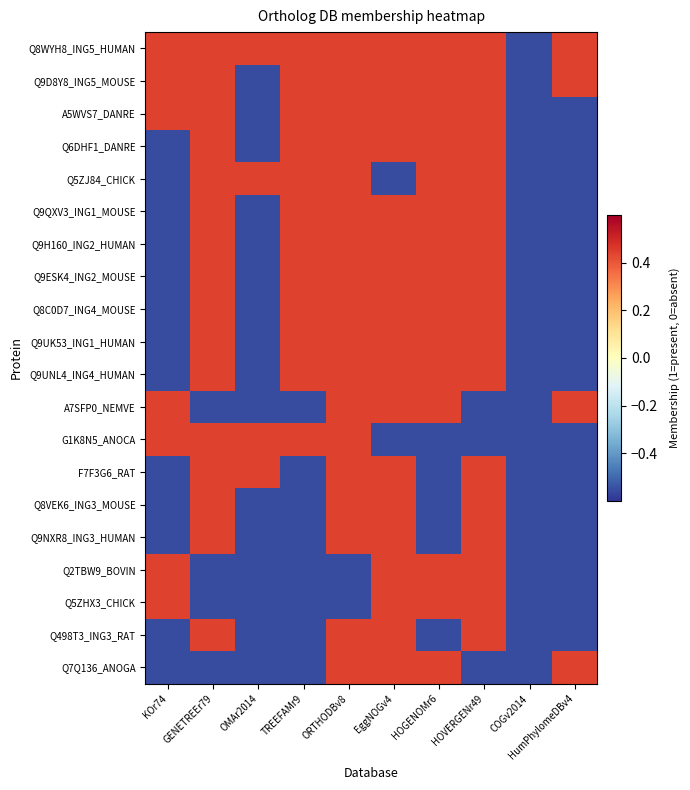

Rank the series at HOGENOMr6 from highest to lowest value.

Q8WYH8_ING5_HUMAN, Q9D8Y8_ING5_MOUSE, A5WVS7_DANRE, Q6DHF1_DANRE, Q5ZJ84_CHICK, Q9QXV3_ING1_MOUSE, Q9H160_ING2_HUMAN, Q9ESK4_ING2_MOUSE, Q8C0D7_ING4_MOUSE, Q9UK53_ING1_HUMAN, Q9UNL4_ING4_HUMAN, A7SFP0_NEMVE, Q2TBW9_BOVIN, Q5ZHX3_CHICK, Q7Q136_ANOGA, G1K8N5_ANOCA, F7F3G6_RAT, Q8VEK6_ING3_MOUSE, Q9NXR8_ING3_HUMAN, Q498T3_ING3_RAT